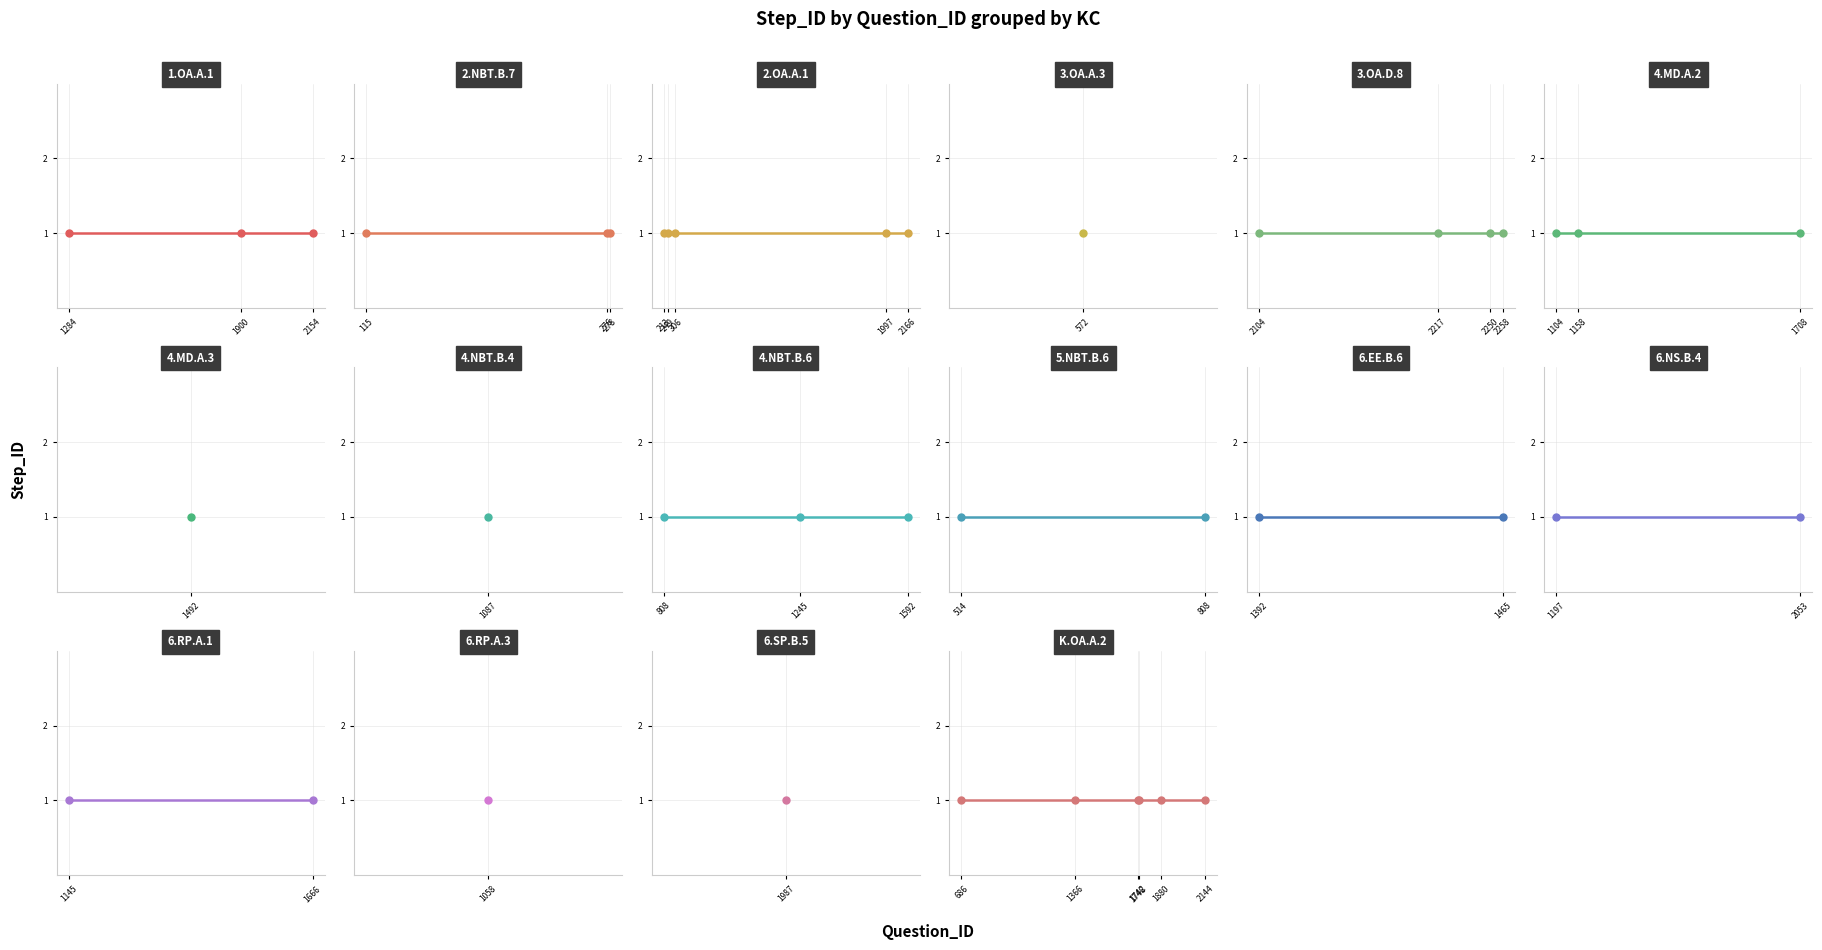

Between 10 and 2, which is larger?

10